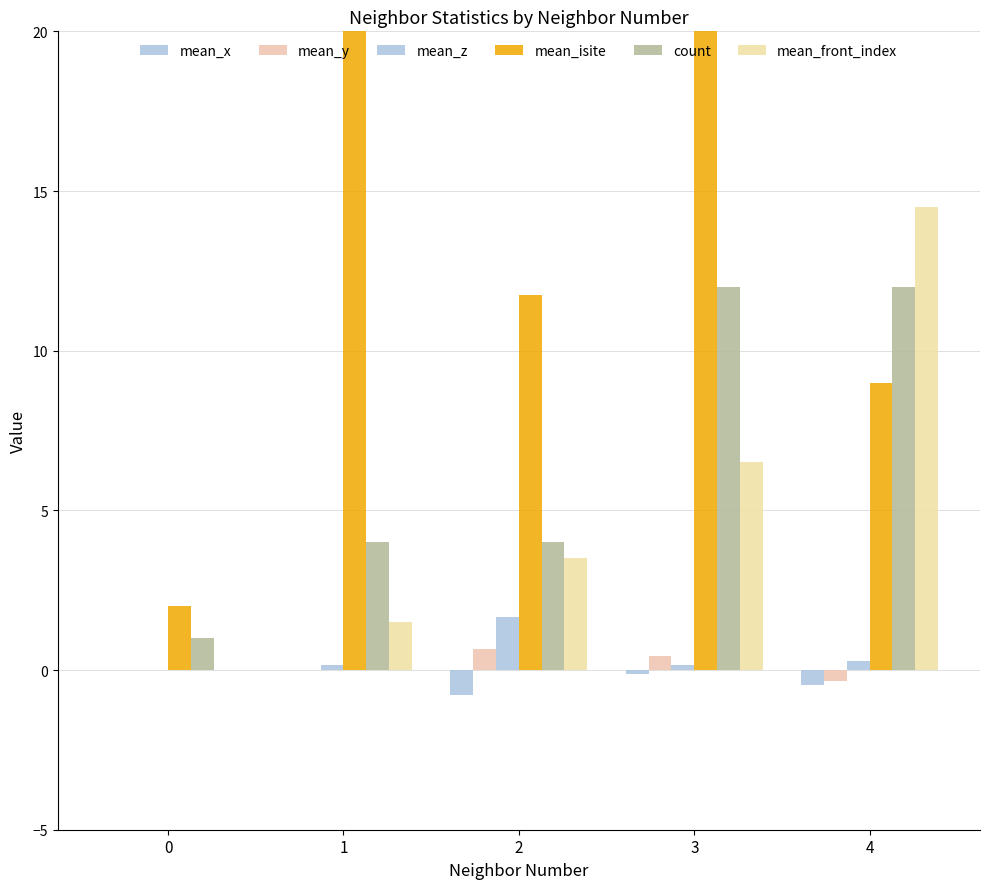

The value of count at 4 is 12.0. True or false?

True